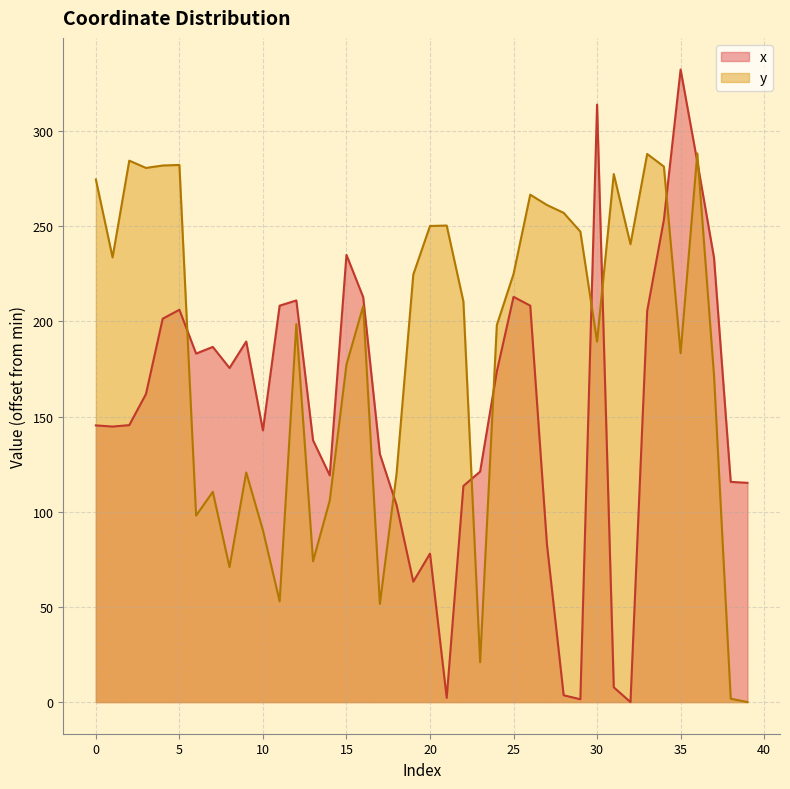

List the series in order of their peak value, highest first.

x, y